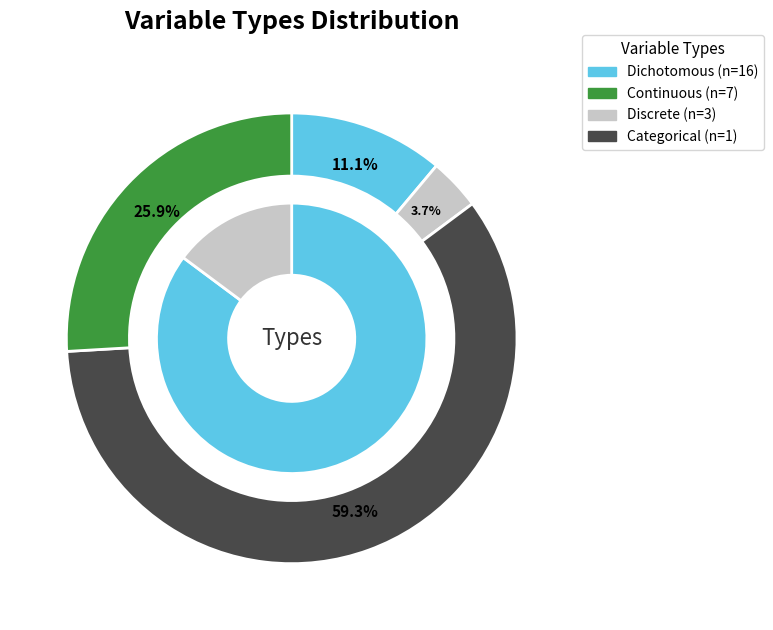

The Categorical slice represents 14% of the pie. True or false?

False